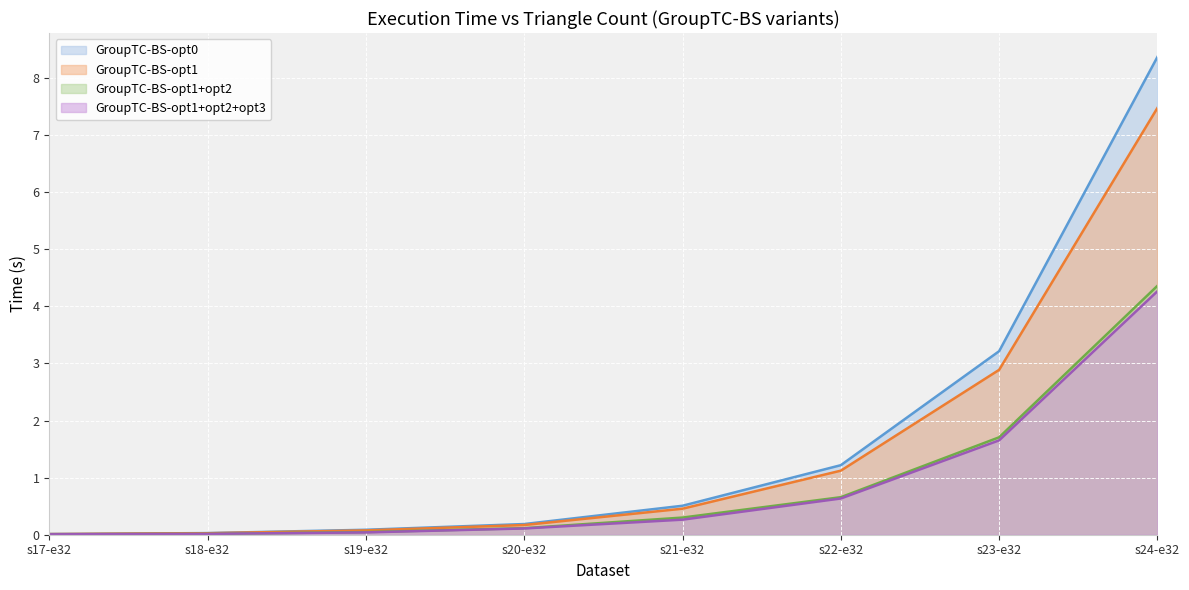

Reading left to right, list all the values displayed in this chart.

GroupTC-BS-opt0: 0.0	0.0	0.1	0.2	0.5	1.2	3.2	8.4
GroupTC-BS-opt1: 0.0	0.0	0.1	0.2	0.5	1.1	2.9	7.5
GroupTC-BS-opt1+opt2: 0.0	0.0	0.0	0.1	0.3	0.7	1.7	4.4
GroupTC-BS-opt1+opt2+opt3: 0.0	0.0	0.0	0.1	0.3	0.6	1.7	4.3